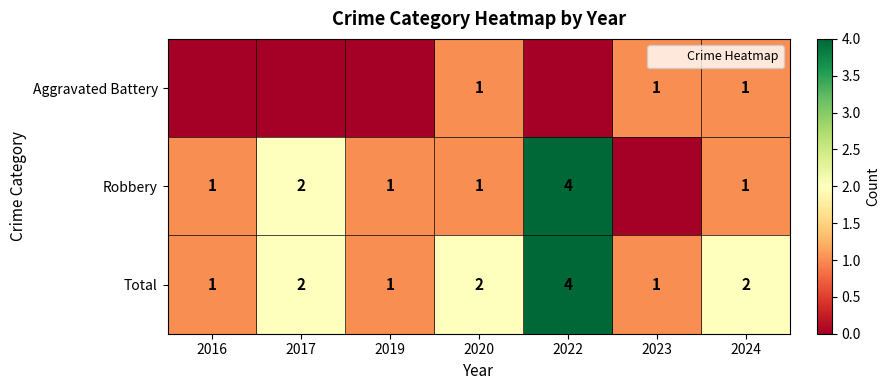

Is it true that Aggravated Battery equals 0 at 2016?

True